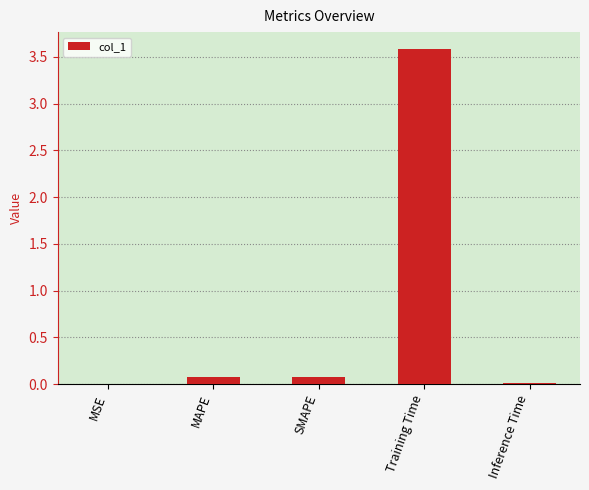

The value at SMAPE is 0.1. True or false?

True